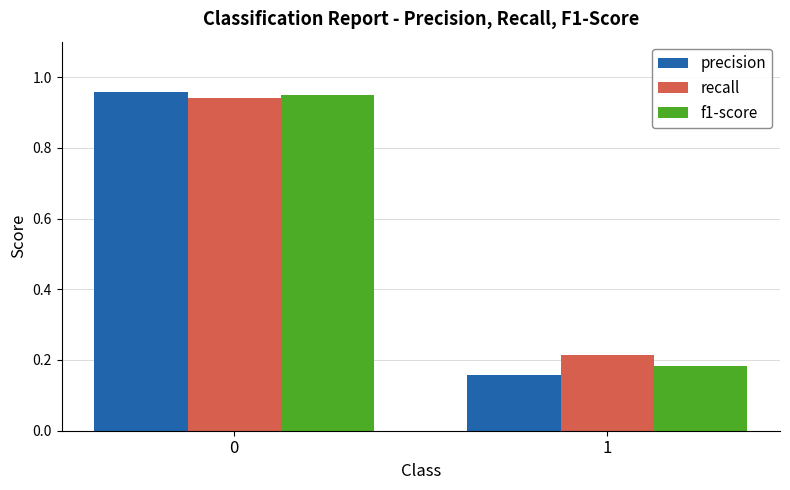

What are all the series names shown in the legend?

precision, recall, f1-score